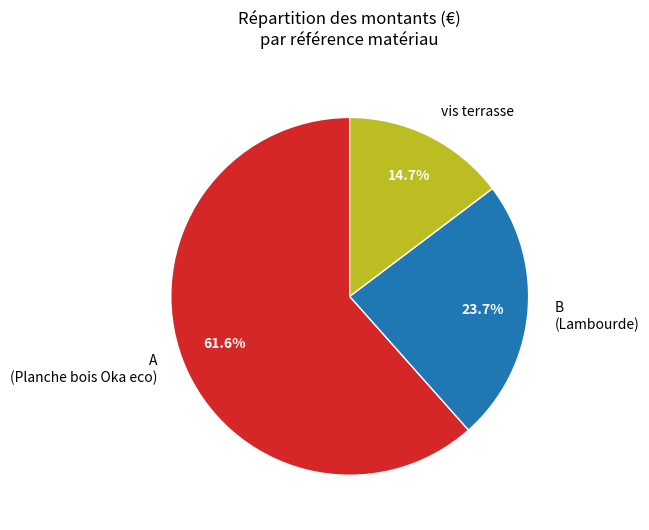

Rank the categories by value from highest to lowest.

A (Planche bois Oka eco), B (Lambourde), vis terrasse